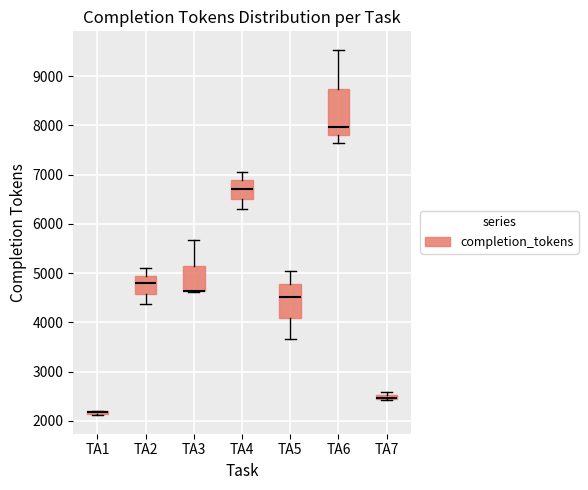

Where is the lower edge of the box for TA7 on the y-axis? The values are not printed on the chart, so give them approximately, as read against the axis.

2400